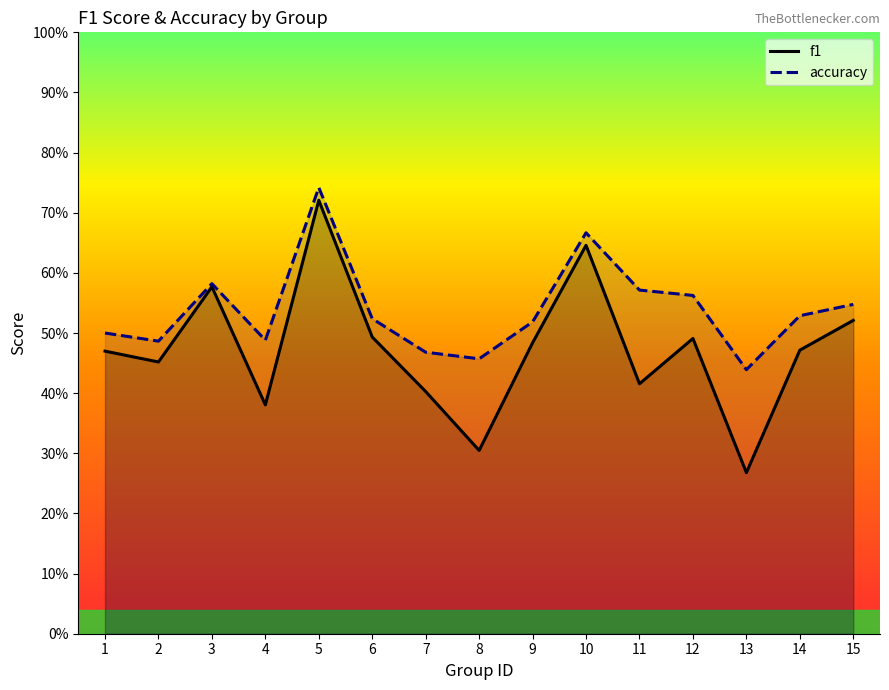

Does the chart display data point markers on the line(s)?

No